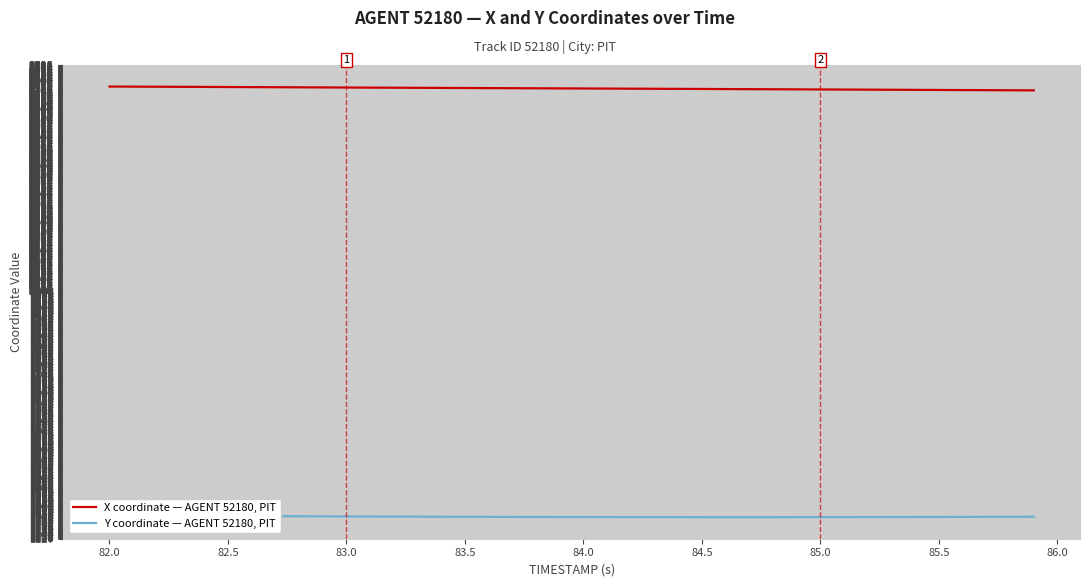

What is the difference between the maximum and minimum values in the X coordinate — AGENT 52180, PIT series?

13.5